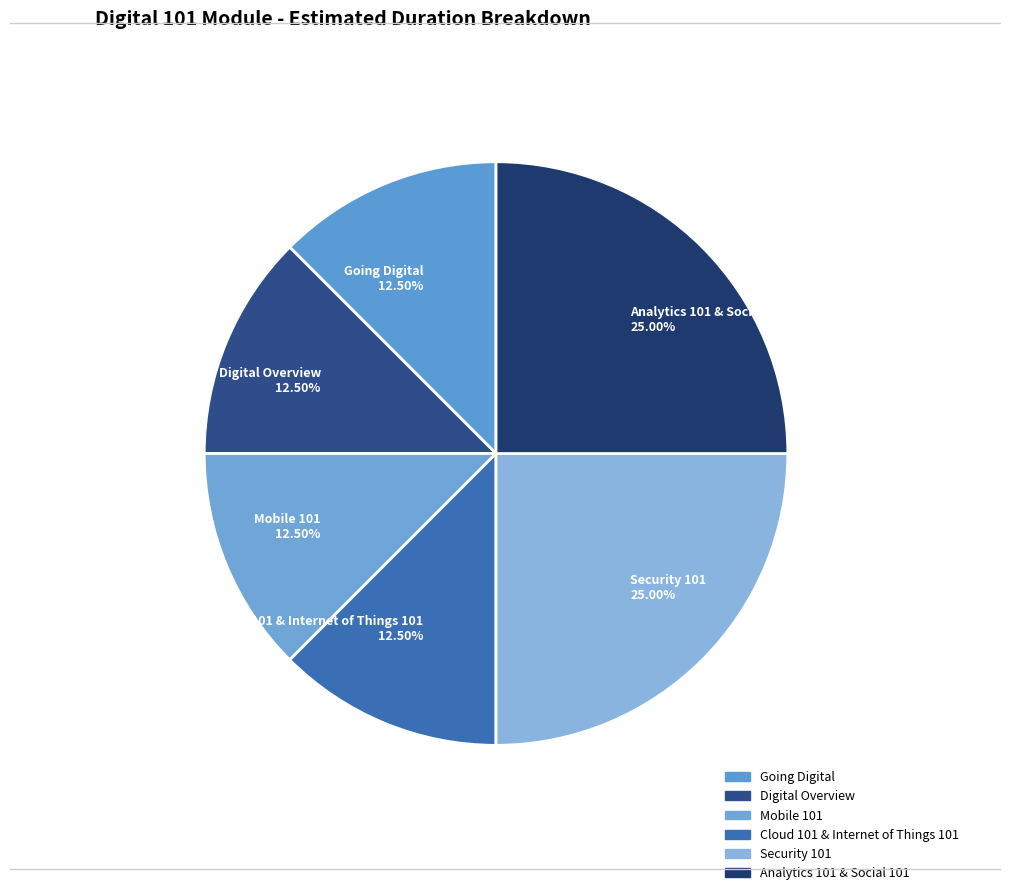

Approximately how many times larger is the value at Security 101 compared to Going Digital?

2.0